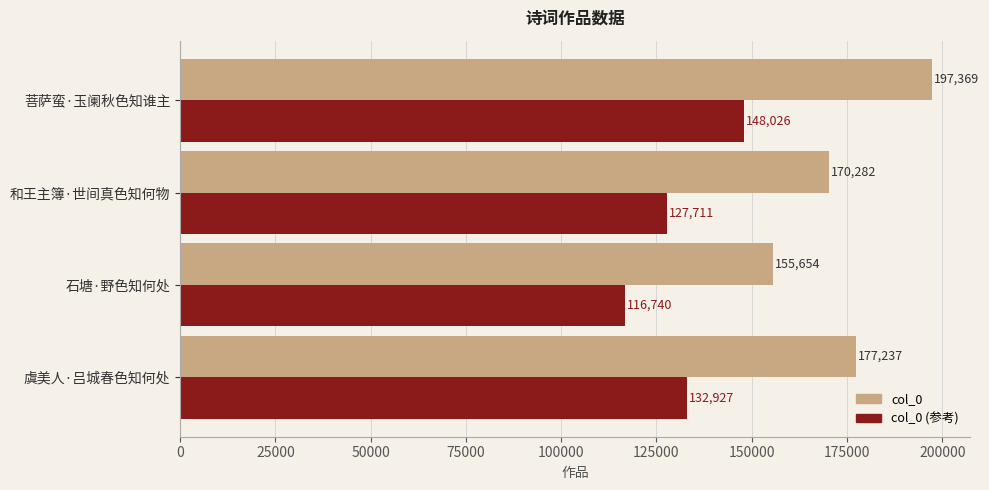

At which label is col_0 (参考) closest to 132383?

虞美人·吕城春色知何处